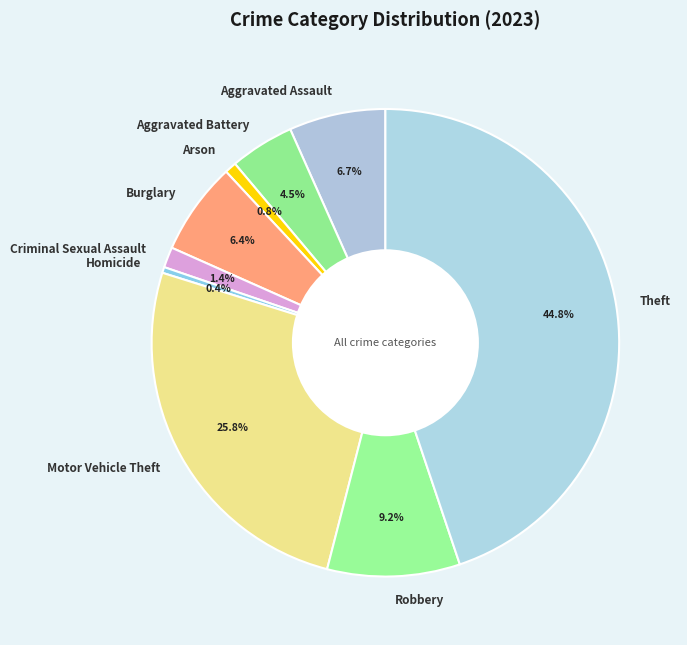

What percentage is the Theft slice, to the nearest percent?

45%